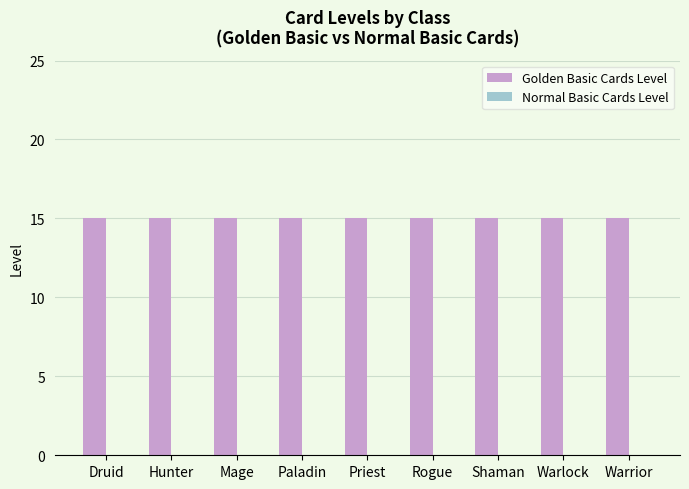

What is the greatest value displayed?

15